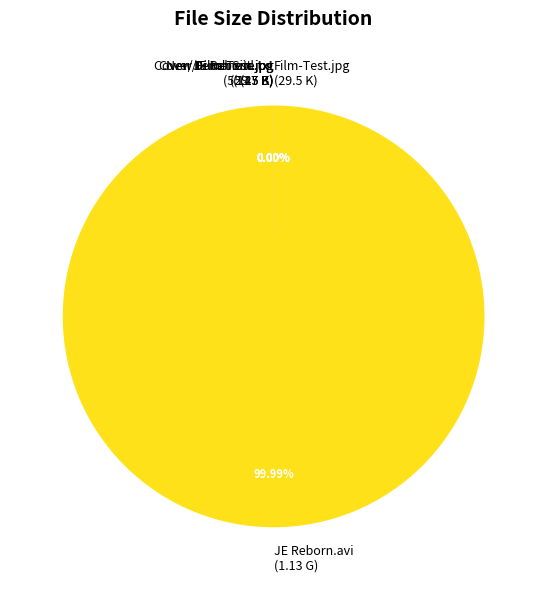

How many slices are in this pie chart?

6